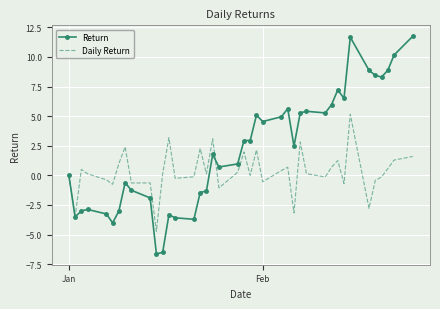

True or false: Daily Return has more than 1 points higher than both neighbors.

True